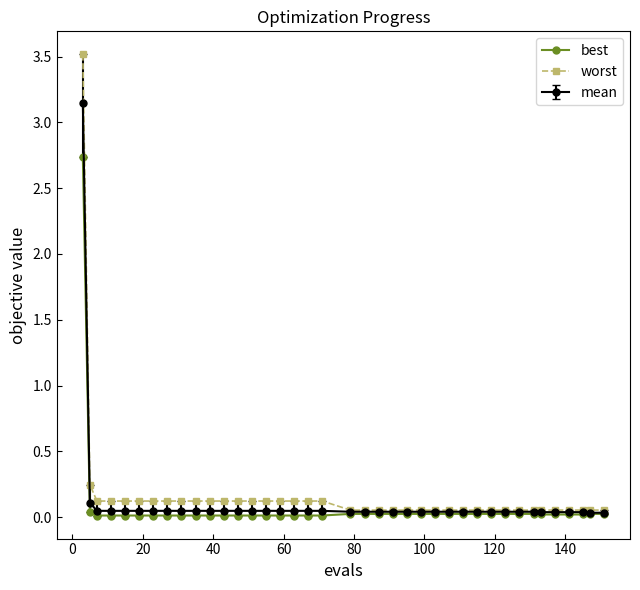

Which series has the largest total across all categories?

worst